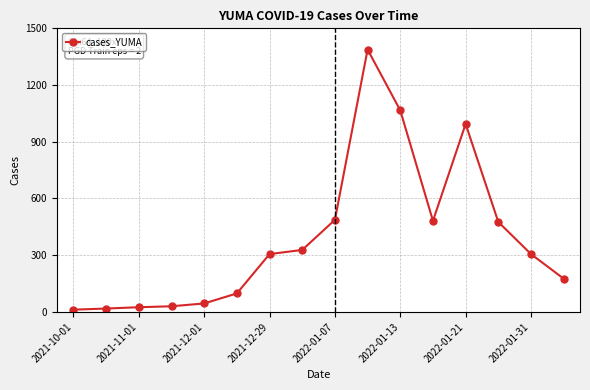

Is this an area chart (filled region under the line)?

No